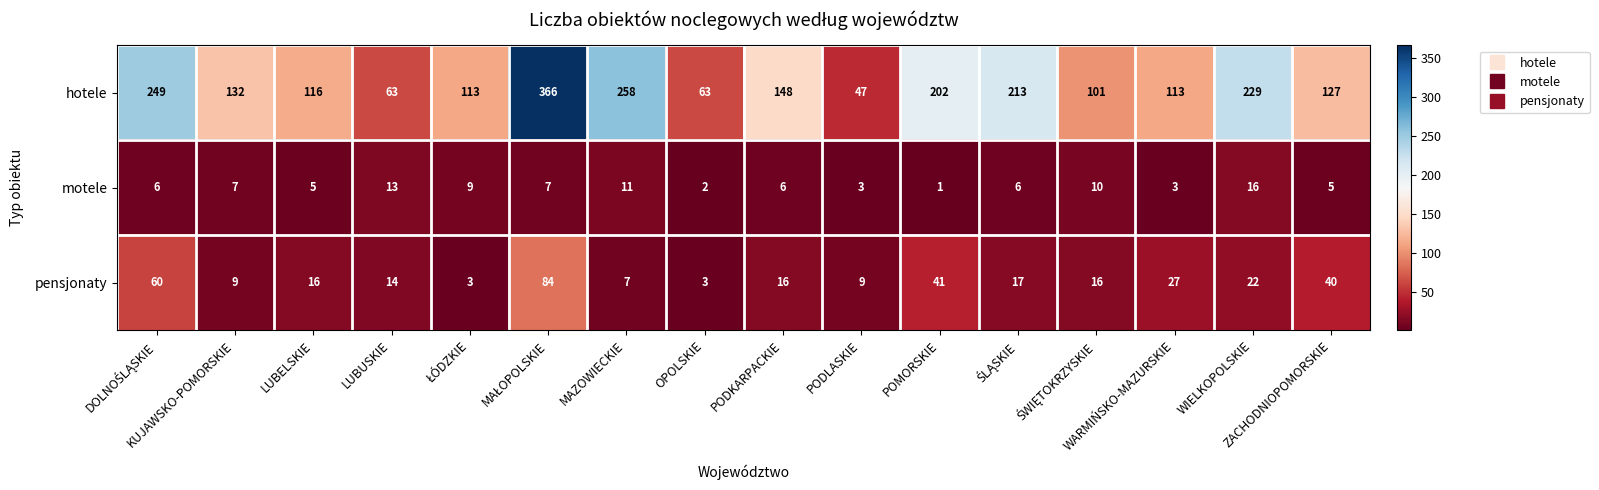

What is the difference between the maximum and minimum values in the motele series?

15